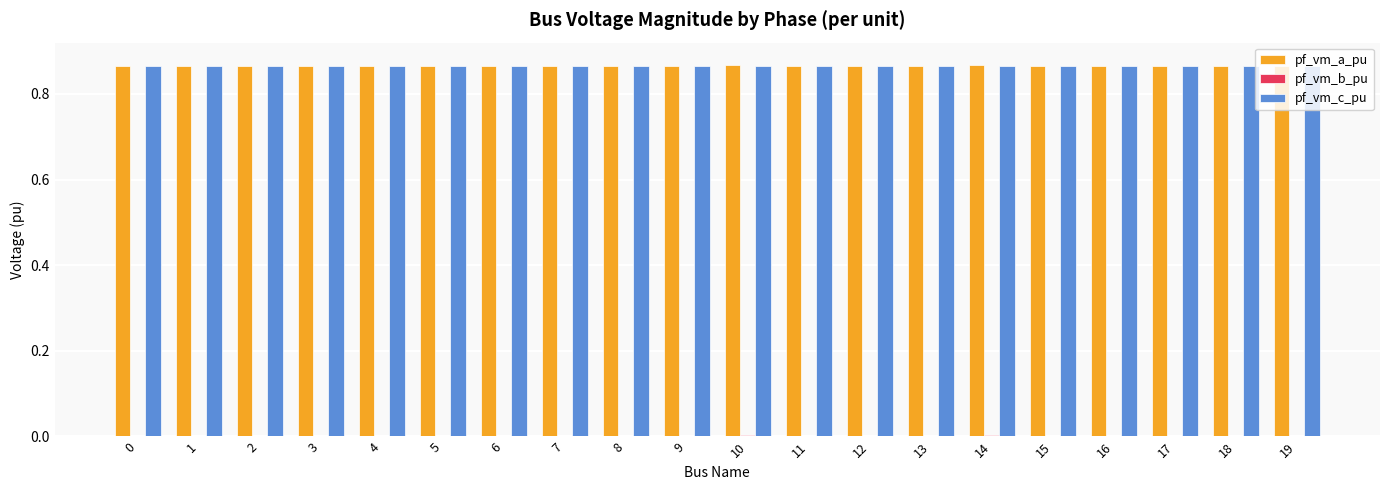

The value of pf_vm_b_pu at 4 is 0.0. True or false?

False